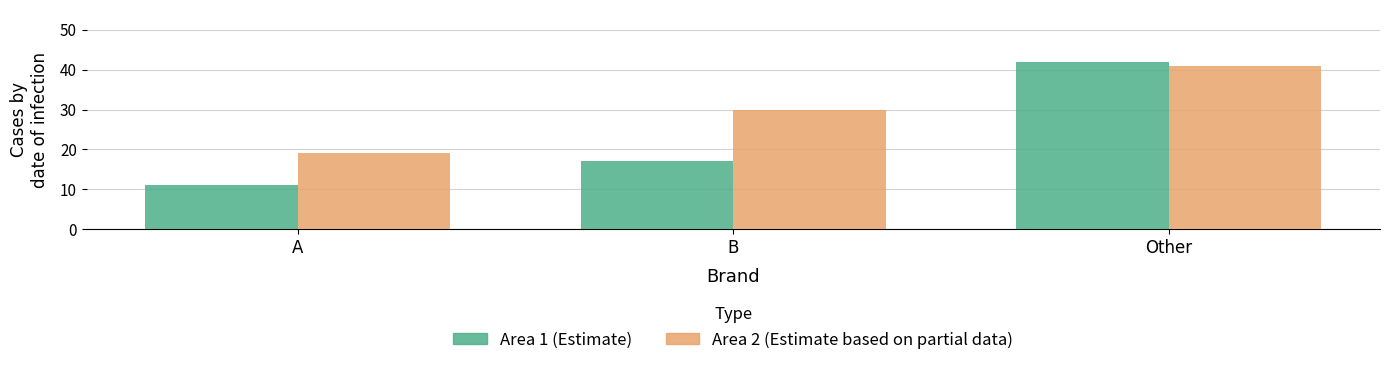

What is the total value across all series at B?

47